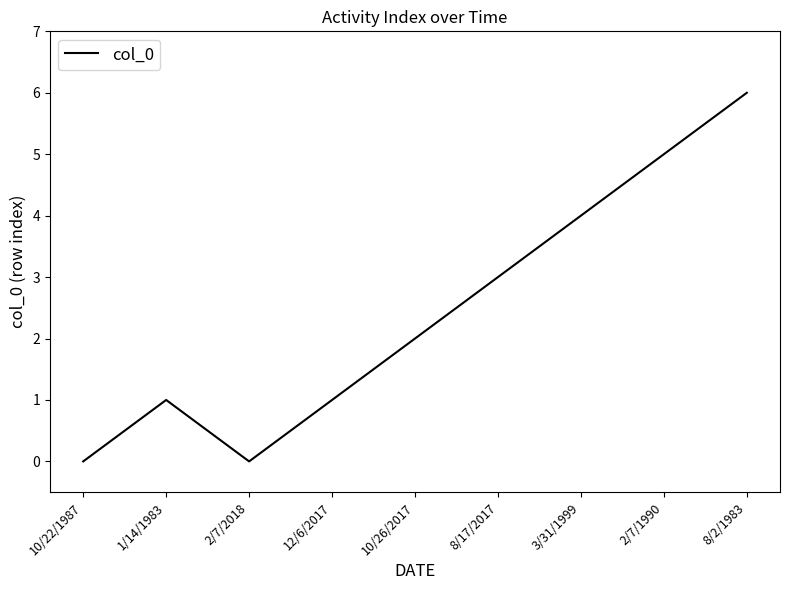

What is the sum of all values?

22